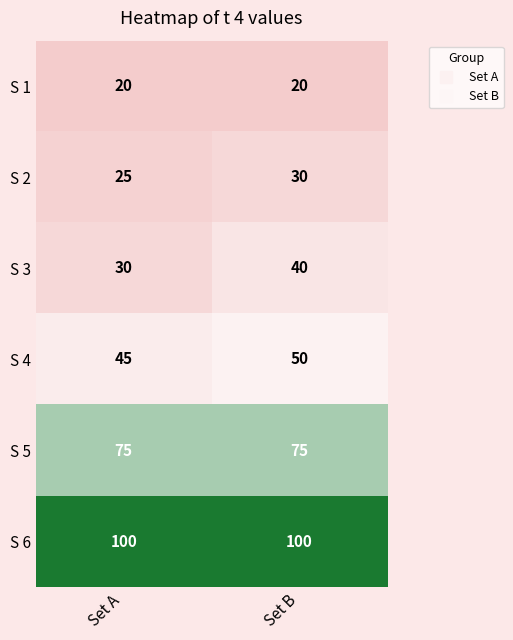

Reading left to right, extract all data points from this chart.

S 1: 20	20
S 2: 25	30
S 3: 30	40
S 4: 45	50
S 5: 75	75
S 6: 100	100